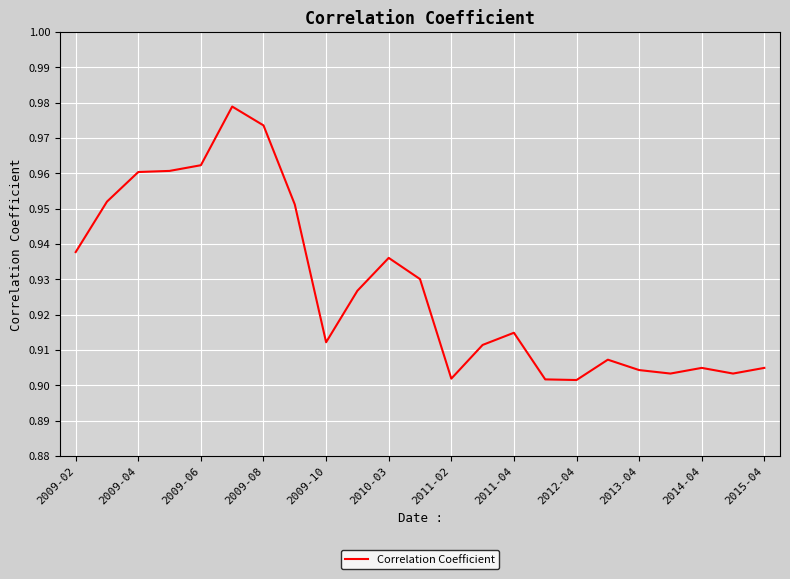

Count the values in the range 0 to 1.

23